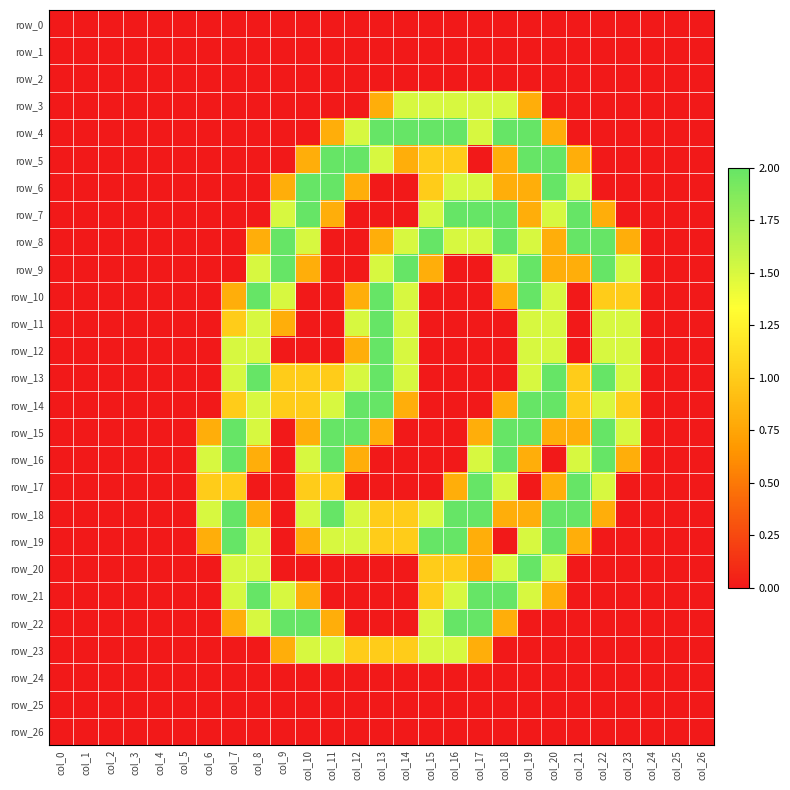

Which has a higher value, col_17 or col_7?

col_17